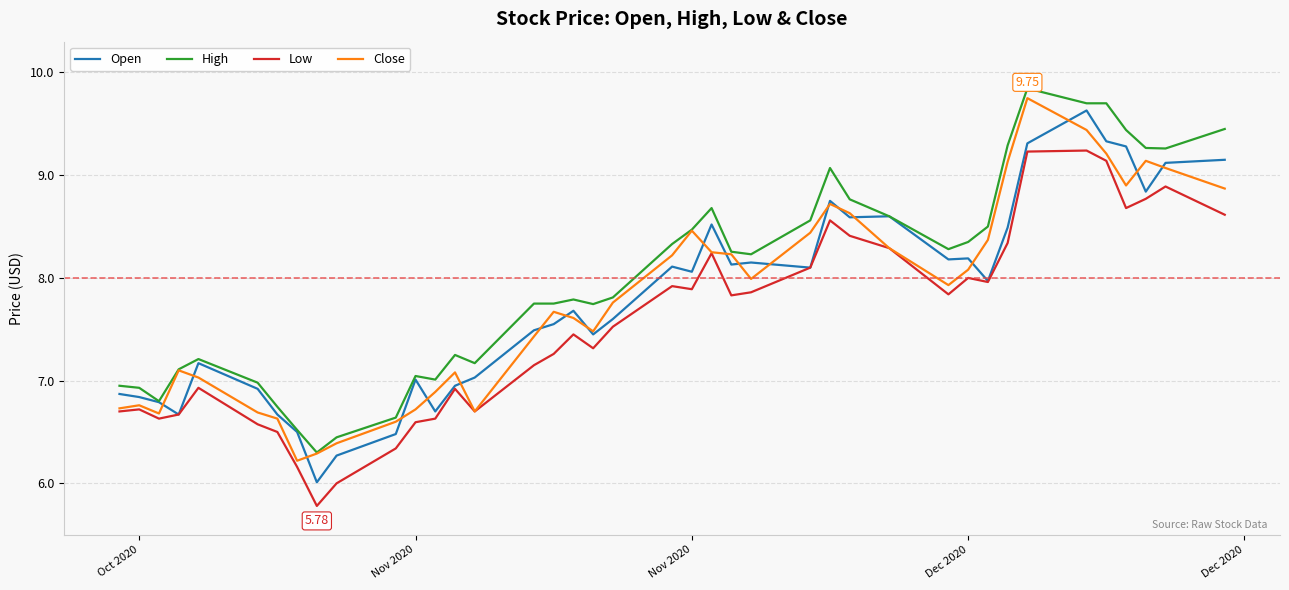

What is the minimum value for Low?

5.8